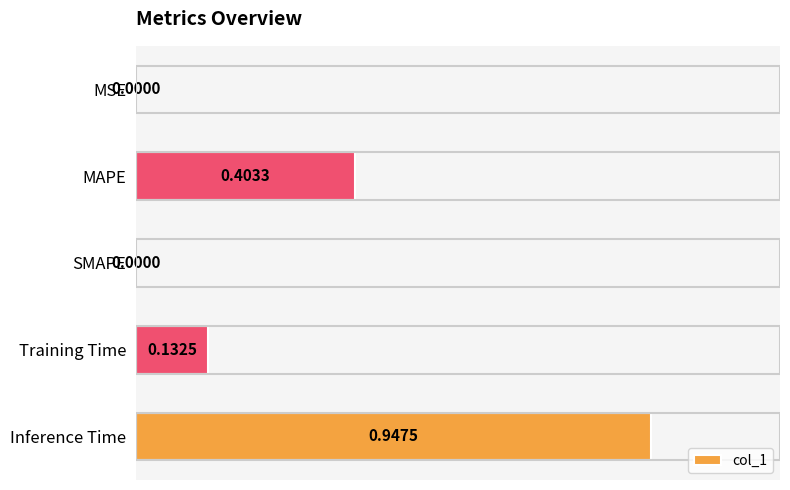

Which has a higher value, SMAPE or Inference Time?

Inference Time